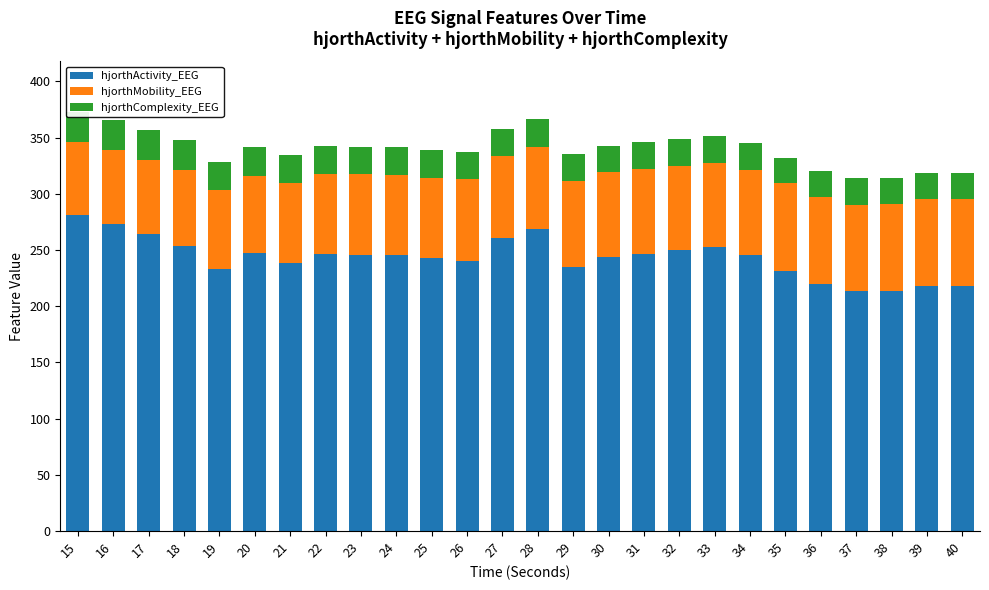

What is the total value across all series at 27?

358.0